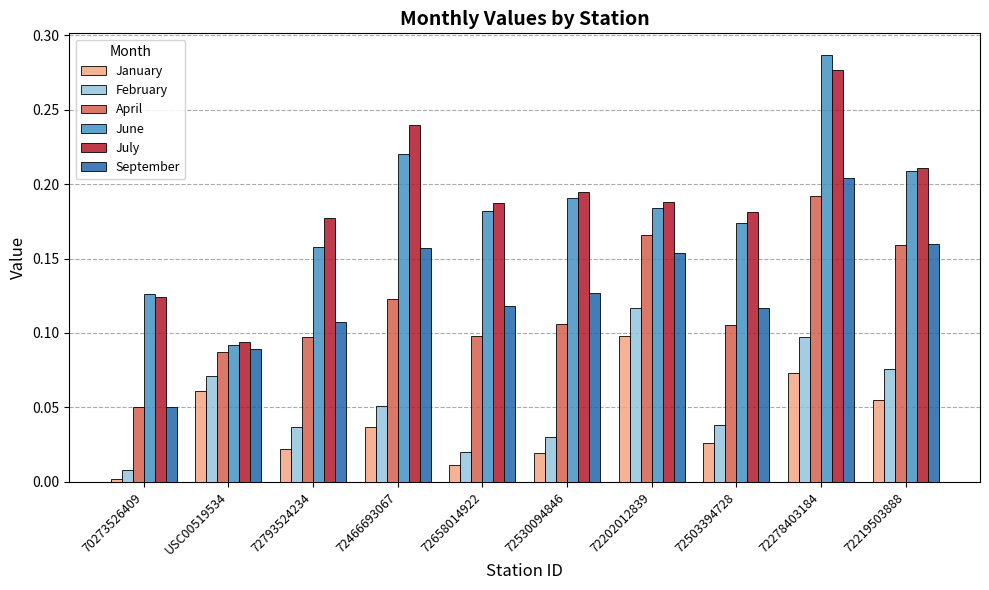

What is the label of the 9th bar from the left?

72278403184